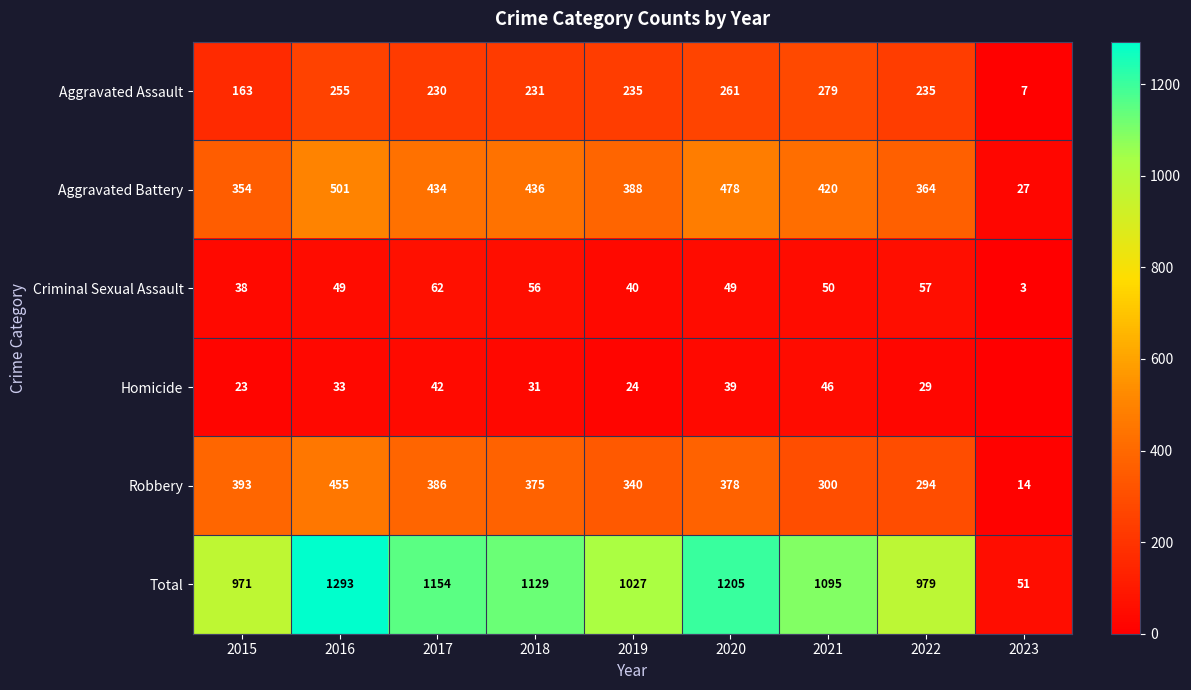

What is the sum of the Robbery values at 2018 and 2019?

715